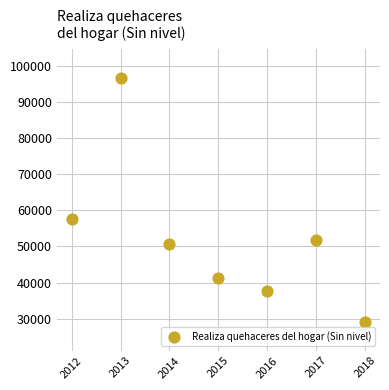

What is the range of Y values (max minus min)?

67417.3